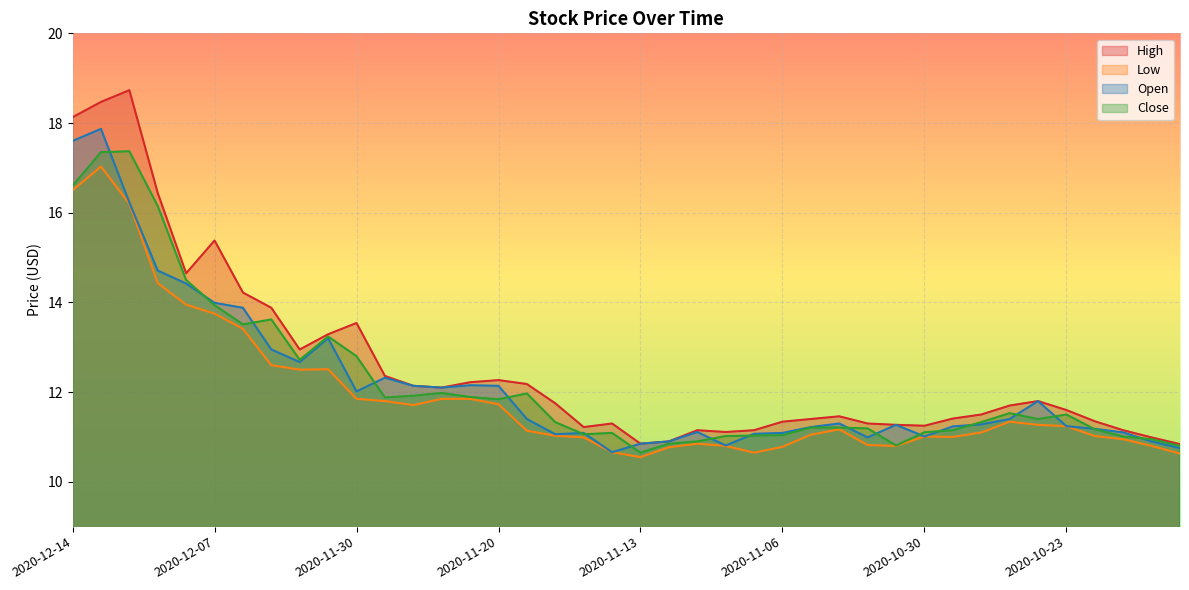

Reading left to right, what are all the values shown in this chart?

High: 2020-12-14=18.1	2020-12-11=18.5	2020-12-10=18.7	2020-12-09=16.4	2020-12-08=14.7	2020-12-07=15.4	2020-12-04=14.2	2020-12-03=13.9	2020-12-02=12.9	2020-12-01=13.3	2020-11-30=13.5	2020-11-27=12.4	2020-11-25=12.1	2020-11-24=12.1	2020-11-23=12.2	2020-11-20=12.3	2020-11-19=12.2	2020-11-18=11.8	2020-11-17=11.2	2020-11-16=11.3	2020-11-13=10.8	2020-11-12=10.9	2020-11-11=11.2	2020-11-10=11.1	2020-11-09=11.2	2020-11-06=11.3	2020-11-05=11.4	2020-11-04=11.5	2020-11-03=11.3	2020-11-02=11.3	2020-10-30=11.2	2020-10-29=11.4	2020-10-28=11.5	2020-10-27=11.7	2020-10-26=11.8	2020-10-23=11.6	2020-10-22=11.3	2020-10-21=11.2	2020-10-20=11.0	2020-10-19=10.8
Low: 2020-12-14=16.5	2020-12-11=17.0	2020-12-10=16.2	2020-12-09=14.4	2020-12-08=13.9	2020-12-07=13.8	2020-12-04=13.4	2020-12-03=12.6	2020-12-02=12.5	2020-12-01=12.5	2020-11-30=11.9	2020-11-27=11.8	2020-11-25=11.7	2020-11-24=11.8	2020-11-23=11.8	2020-11-20=11.7	2020-11-19=11.1	2020-11-18=11.0	2020-11-17=11.0	2020-11-16=10.7	2020-11-13=10.6	2020-11-12=10.8	2020-11-11=10.8	2020-11-10=10.8	2020-11-09=10.7	2020-11-06=10.8	2020-11-05=11.1	2020-11-04=11.2	2020-11-03=10.8	2020-11-02=10.8	2020-10-30=11.0	2020-10-29=11.0	2020-10-28=11.1	2020-10-27=11.3	2020-10-26=11.3	2020-10-23=11.2	2020-10-22=11.0	2020-10-21=10.9	2020-10-20=10.8	2020-10-19=10.6
Open: 2020-12-14=17.6	2020-12-11=17.9	2020-12-10=16.2	2020-12-09=14.7	2020-12-08=14.4	2020-12-07=14.0	2020-12-04=13.9	2020-12-03=12.9	2020-12-02=12.7	2020-12-01=13.2	2020-11-30=12.0	2020-11-27=12.3	2020-11-25=12.1	2020-11-24=12.1	2020-11-23=12.2	2020-11-20=12.1	2020-11-19=11.4	2020-11-18=11.1	2020-11-17=11.1	2020-11-16=10.7	2020-11-13=10.8	2020-11-12=10.9	2020-11-11=11.1	2020-11-10=10.8	2020-11-09=11.1	2020-11-06=11.1	2020-11-05=11.2	2020-11-04=11.3	2020-11-03=11.0	2020-11-02=11.3	2020-10-30=11.0	2020-10-29=11.2	2020-10-28=11.3	2020-10-27=11.4	2020-10-26=11.8	2020-10-23=11.2	2020-10-22=11.2	2020-10-21=11.1	2020-10-20=10.9	2020-10-19=10.8
Close: 2020-12-14=16.6	2020-12-11=17.4	2020-12-10=17.4	2020-12-09=16.1	2020-12-08=14.5	2020-12-07=13.9	2020-12-04=13.5	2020-12-03=13.6	2020-12-02=12.7	2020-12-01=13.2	2020-11-30=12.8	2020-11-27=11.9	2020-11-25=11.9	2020-11-24=12.0	2020-11-23=11.9	2020-11-20=11.8	2020-11-19=12.0	2020-11-18=11.3	2020-11-17=11.1	2020-11-16=11.1	2020-11-13=10.7	2020-11-12=10.8	2020-11-11=10.9	2020-11-10=11.0	2020-11-09=11.0	2020-11-06=11.0	2020-11-05=11.2	2020-11-04=11.2	2020-11-03=11.2	2020-11-02=10.8	2020-10-30=11.1	2020-10-29=11.2	2020-10-28=11.3	2020-10-27=11.5	2020-10-26=11.4	2020-10-23=11.5	2020-10-22=11.2	2020-10-21=11.0	2020-10-20=10.9	2020-10-19=10.8